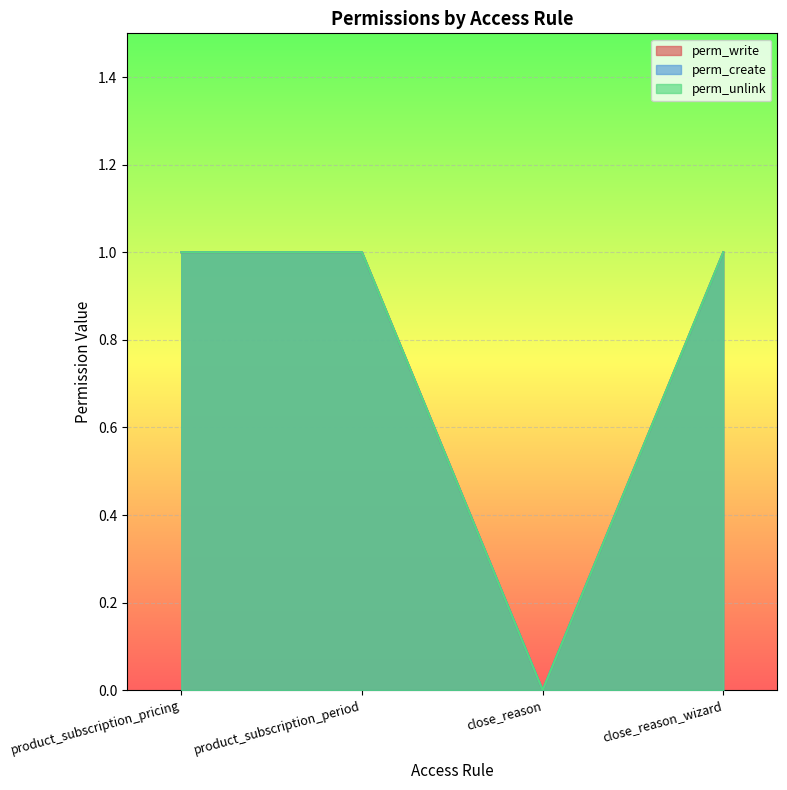

The perm_create series shows 1 at product_subscription_period. True or false?

True